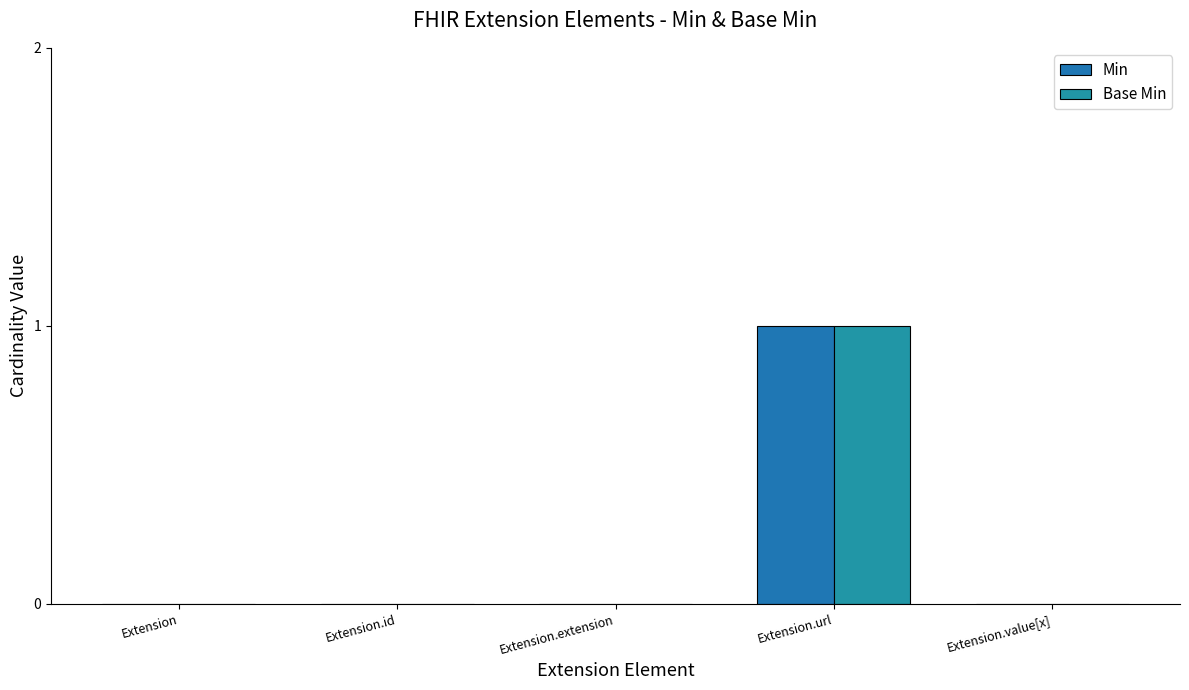

Rank the series by their maximum value, from lowest to highest.

Min, Base Min